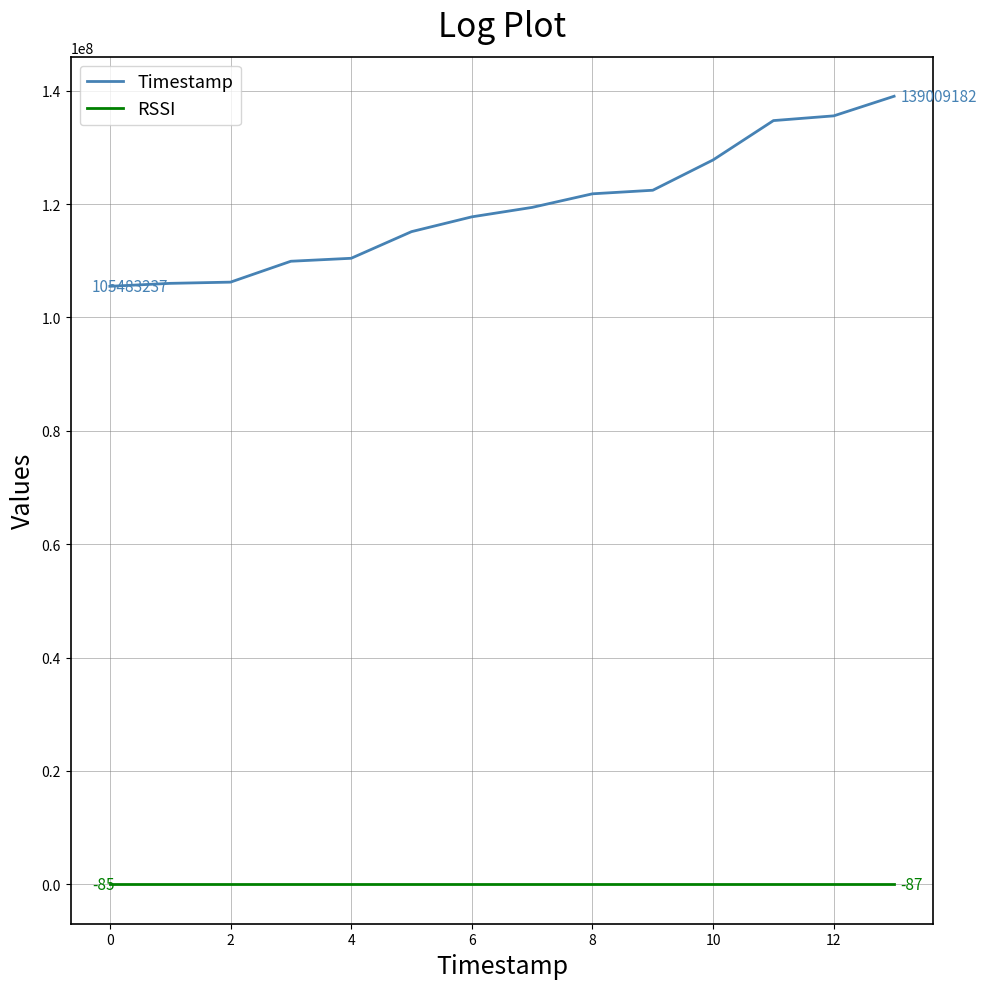

Which series has the largest range (max minus min)?

Timestamp